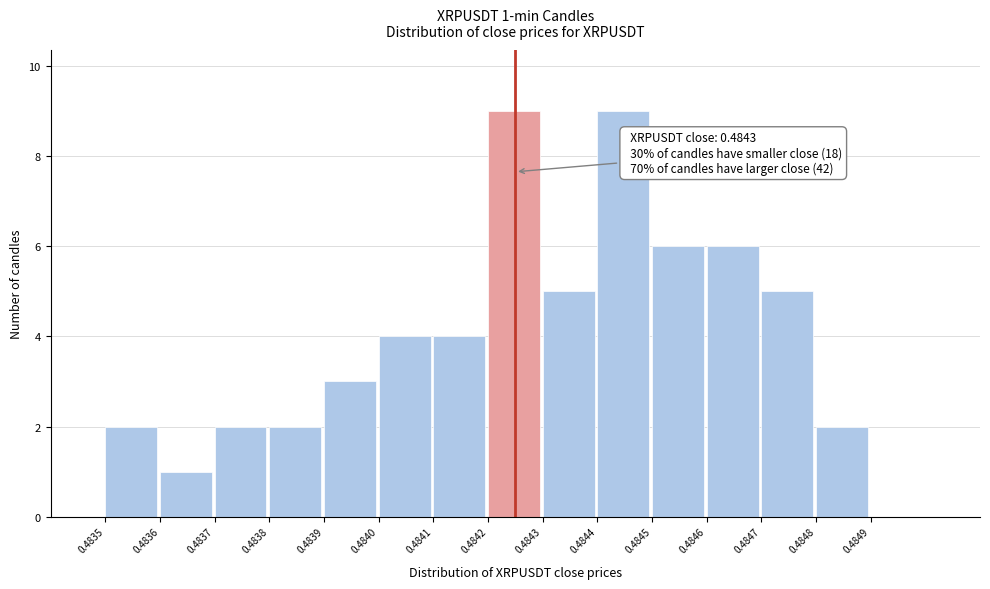

Reading right to left, extract all data points from this chart.

0.4849=0	0.4848=2	0.4847=5	0.4846=6	0.4845=6	0.4844=9	0.4843=5	0.4842=9	0.4841=4	0.4840=4	0.4839=3	0.4838=2	0.4837=2	0.4836=1	0.4835=2